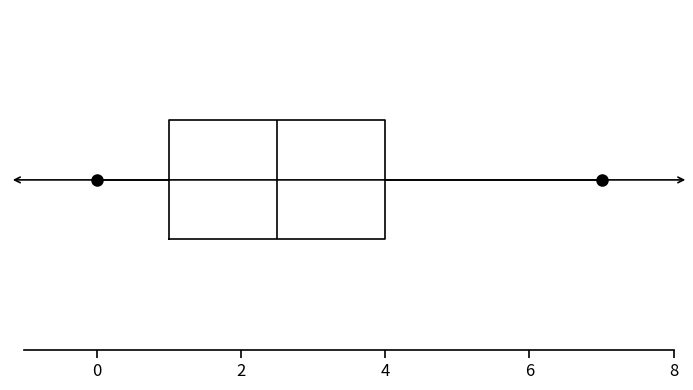

Read this box plot against the x-axis: the position of the median line, the range covered by the box, and the ends of both whiskers. The values are not printed on the chart, so give them approximately, as read against the axis.

median 2.6, box 1.0 to 4.0, whiskers 0.0 to 7.0